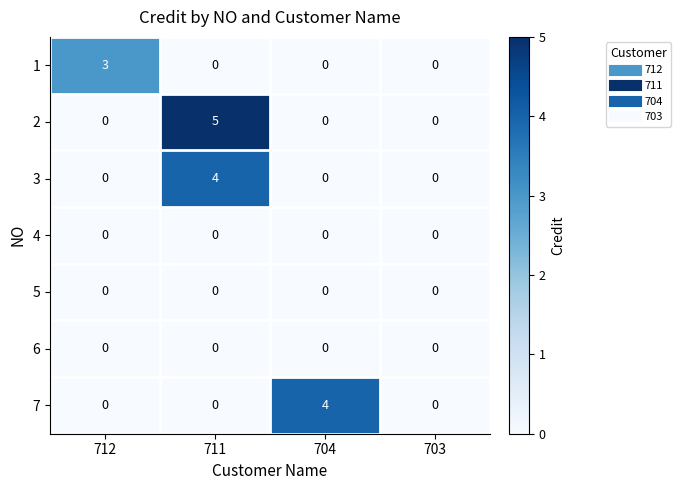

Is it true that 7 equals -2 at 711?

False